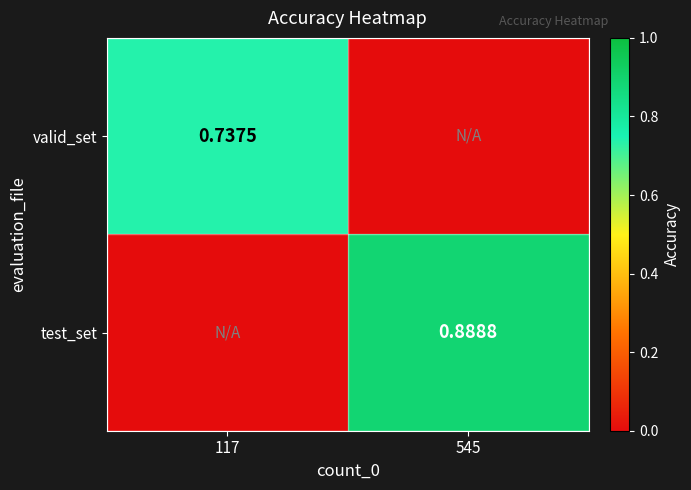

The test_set series shows 1.5 at 545. True or false?

False